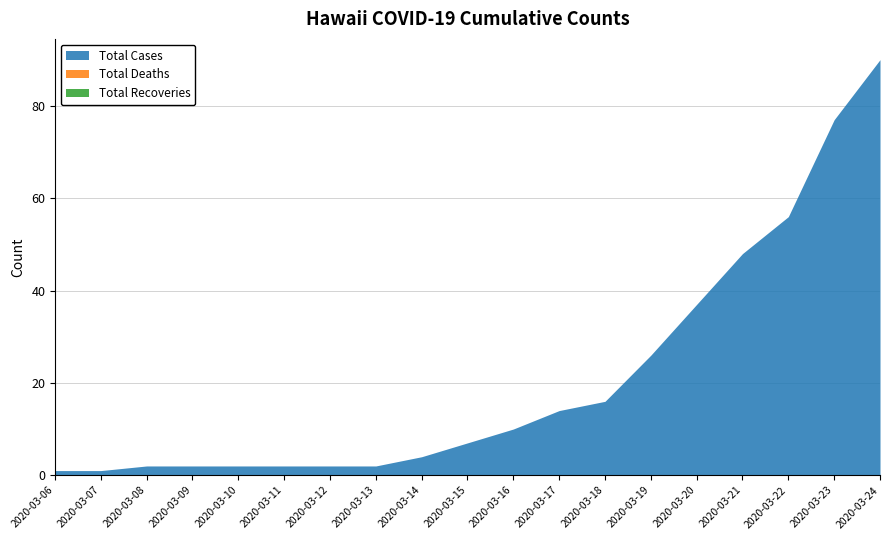

Reading left to right, extract all data points from this chart.

total_cases: 2020-03-06=1	2020-03-07=1	2020-03-08=2	2020-03-09=2	2020-03-10=2	2020-03-11=2	2020-03-12=2	2020-03-13=2	2020-03-14=4	2020-03-15=7	2020-03-16=10	2020-03-17=14	2020-03-18=16	2020-03-19=26	2020-03-20=37	2020-03-21=48	2020-03-22=56	2020-03-23=77	2020-03-24=90
total_deaths: 2020-03-06=0	2020-03-07=0	2020-03-08=0	2020-03-09=0	2020-03-10=0	2020-03-11=0	2020-03-12=0	2020-03-13=0	2020-03-14=0	2020-03-15=0	2020-03-16=0	2020-03-17=0	2020-03-18=0	2020-03-19=0	2020-03-20=0	2020-03-21=0	2020-03-22=0	2020-03-23=0	2020-03-24=0
total_recoveries: 2020-03-06=0	2020-03-07=0	2020-03-08=0	2020-03-09=0	2020-03-10=0	2020-03-11=0	2020-03-12=0	2020-03-13=0	2020-03-14=0	2020-03-15=0	2020-03-16=0	2020-03-17=0	2020-03-18=0	2020-03-19=0	2020-03-20=0	2020-03-21=0	2020-03-22=0	2020-03-23=0	2020-03-24=0